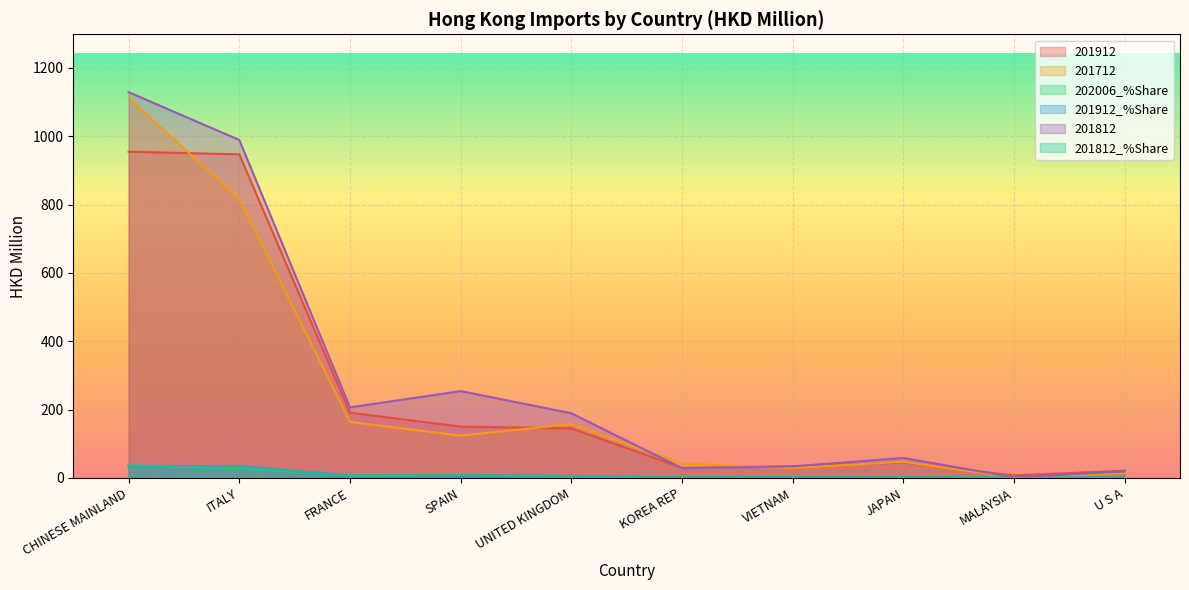

At which label does 201912 reach its peak?

CHINESE MAINLAND